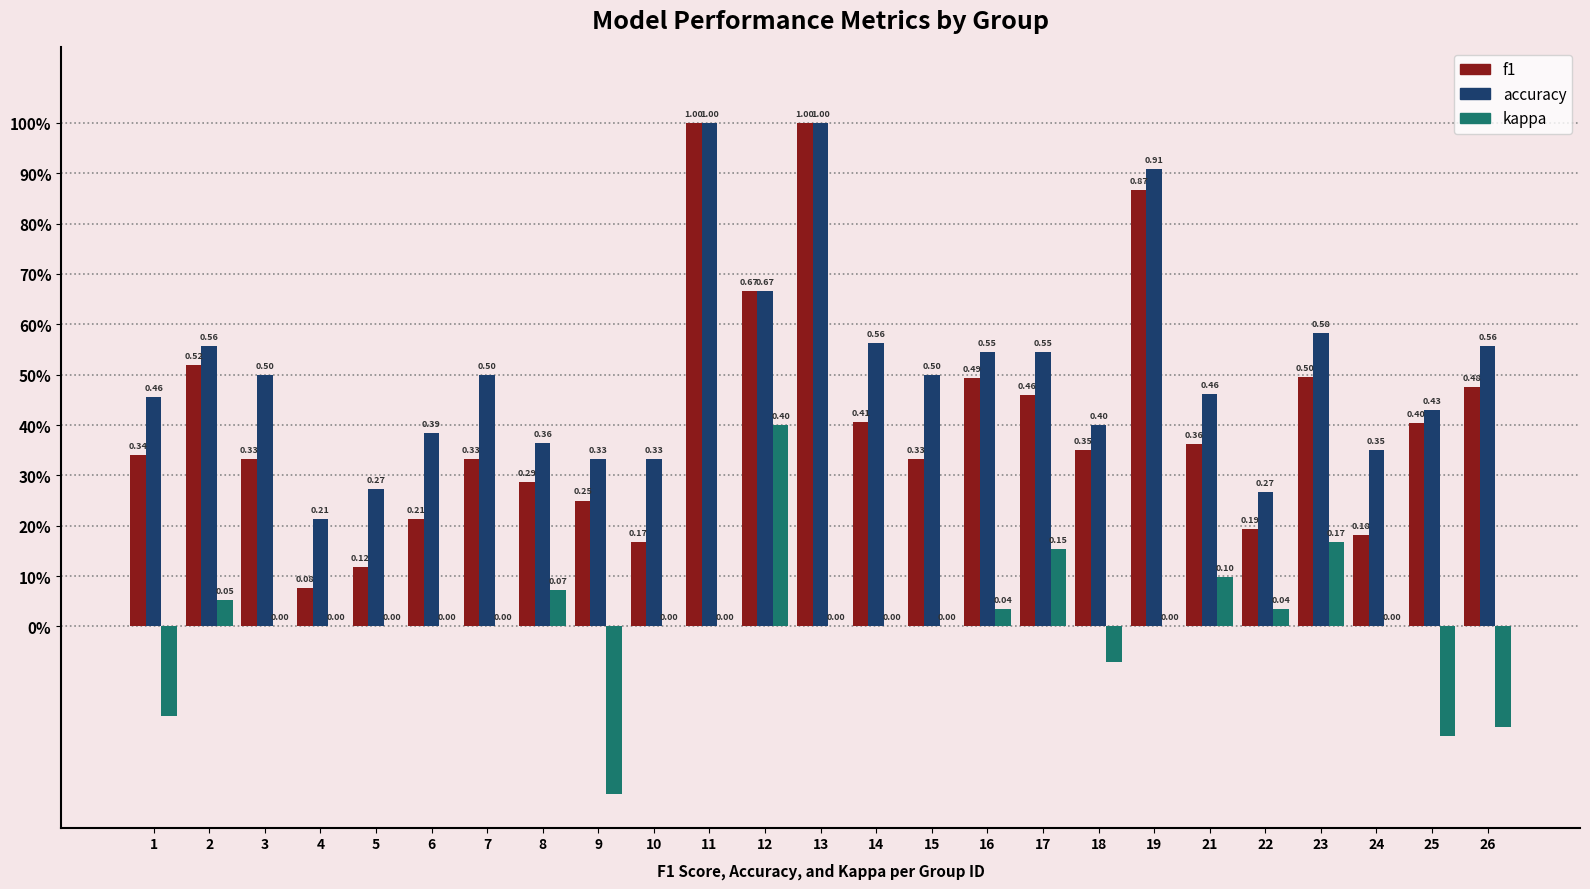

What is the difference between the maximum and minimum values in the kappa series?

0.7